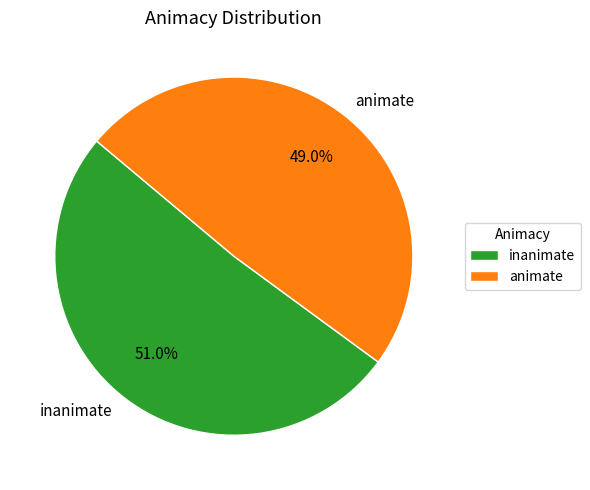

To the nearest percent, what is the average slice percentage?

50%